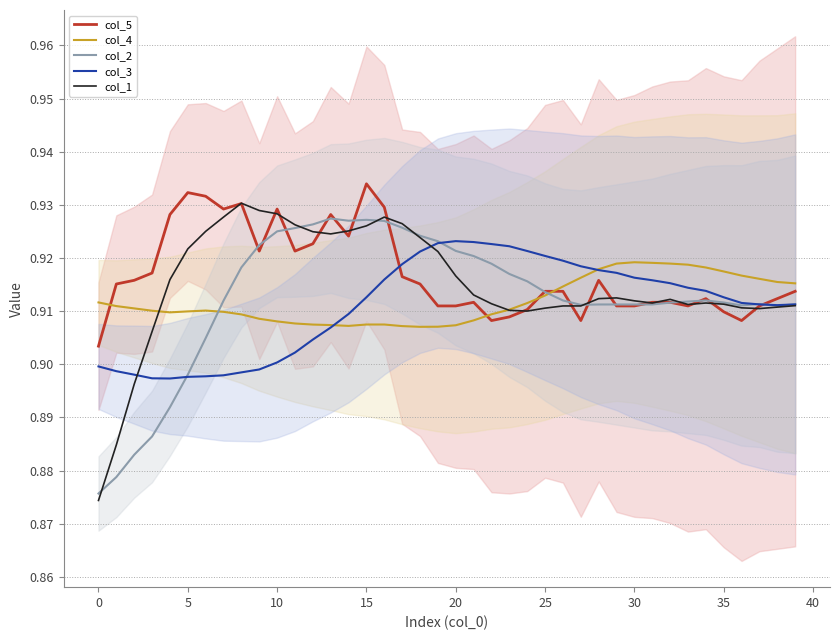

Is the value of col_2 at 20 greater than the value of col_5 at 10?

No